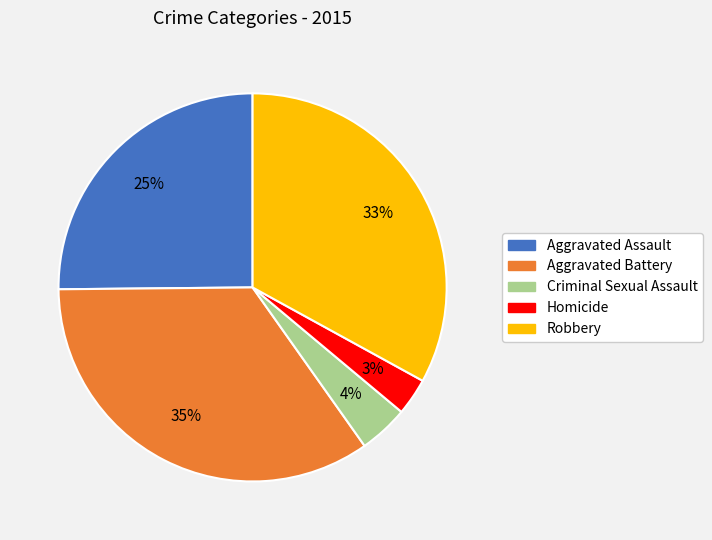

Rank the categories by value from lowest to highest.

Homicide, Criminal Sexual Assault, Aggravated Assault, Robbery, Aggravated Battery